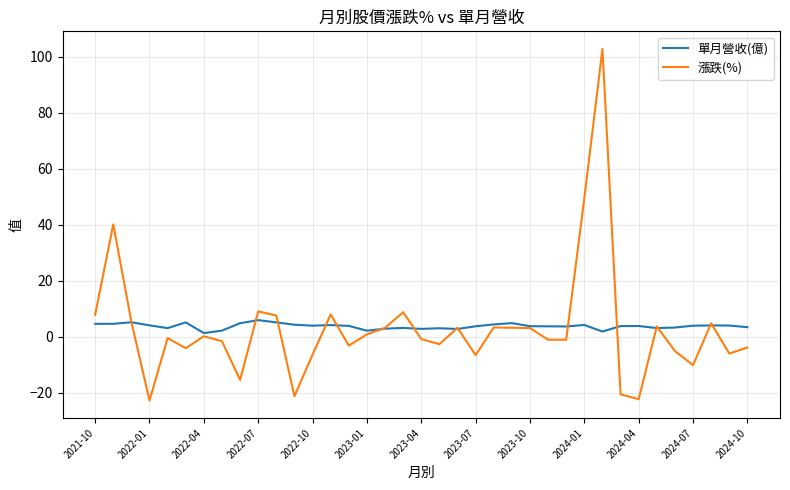

Rank the series by their maximum value, from lowest to highest.

單月營收(億), 漲跌(%)